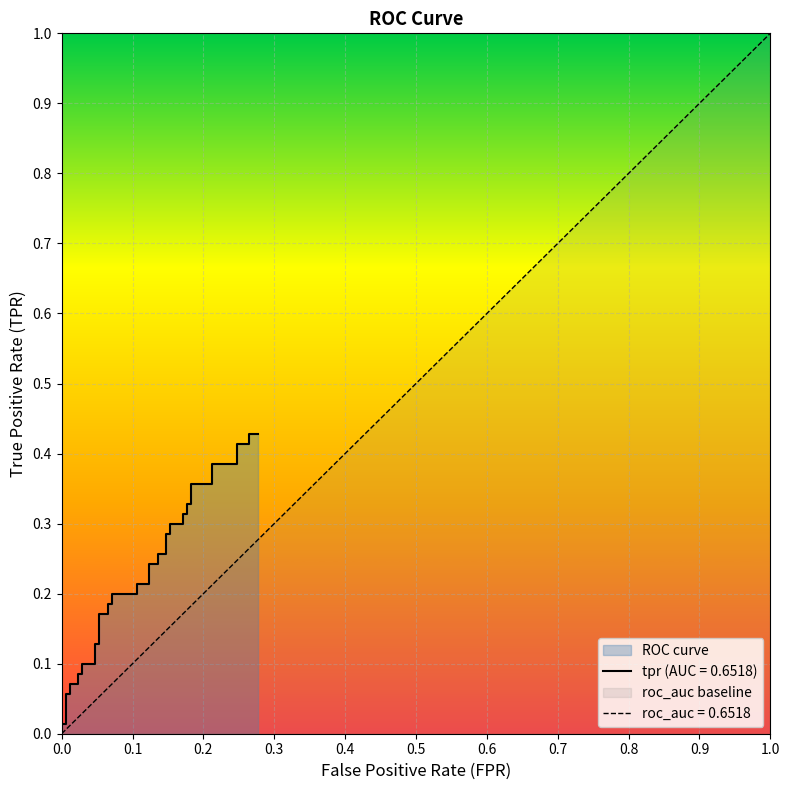

What is the maximum value shown in the chart?

0.4